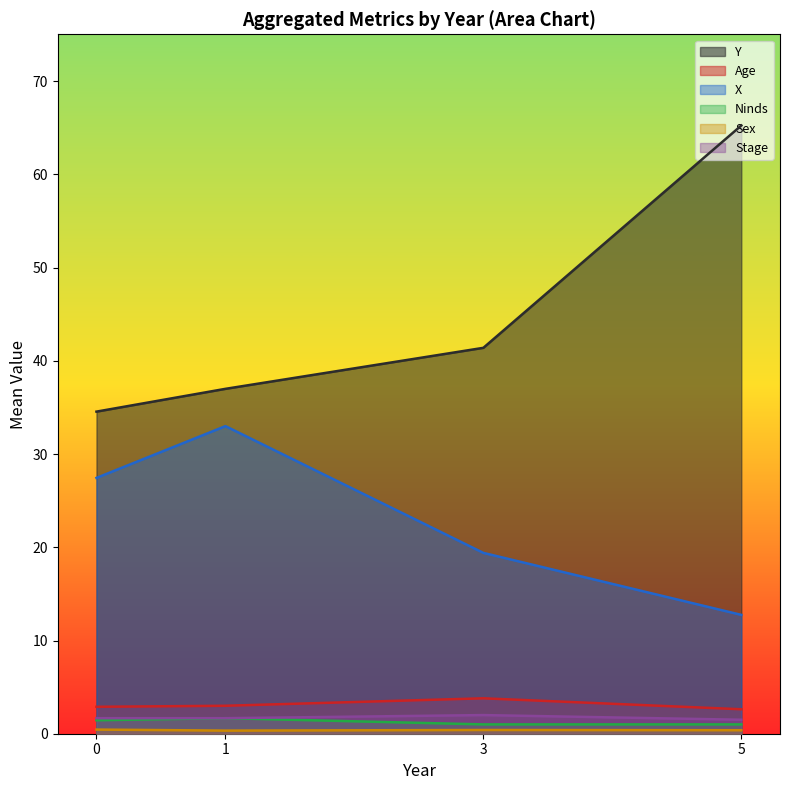

At how many categories does at least one series exceed 25?

4